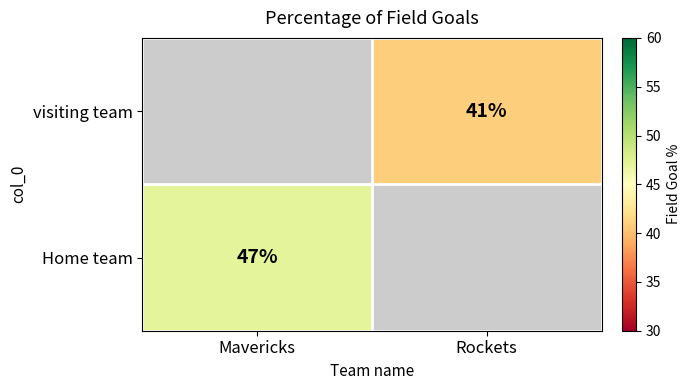

The value of visiting team at Rockets is 41. True or false?

True